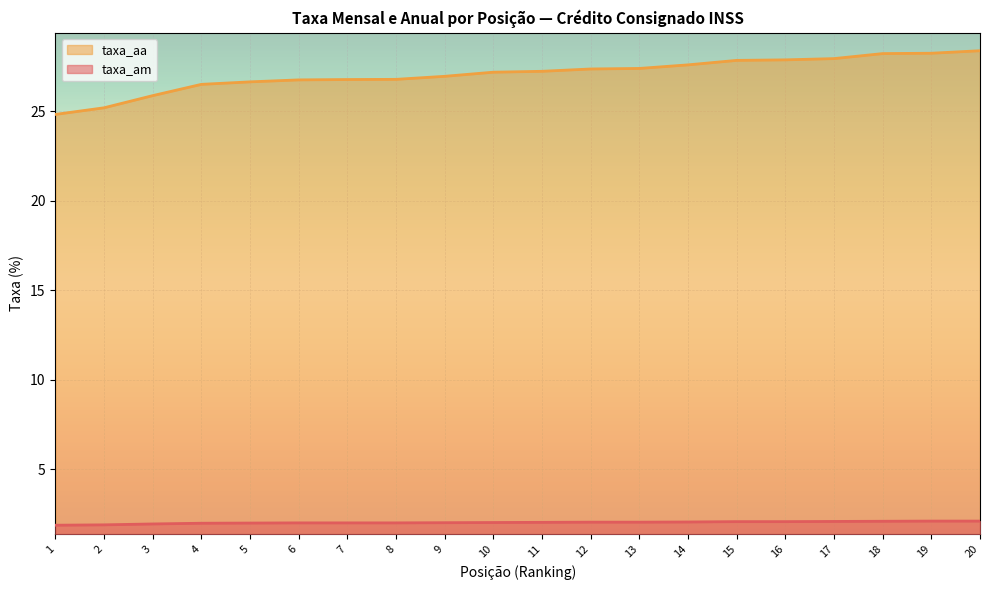

Reading right to left, what are all the values shown in this chart?

taxa_am: 20=2.1	19=2.1	18=2.1	17=2.1	16=2.1	15=2.1	14=2.0	13=2.0	12=2.0	11=2.0	10=2.0	9=2.0	8=2.0	7=2.0	6=2.0	5=2.0	4=2.0	3=1.9	2=1.9	1=1.9
taxa_aa: 20=28.4	19=28.2	18=28.2	17=27.9	16=27.9	15=27.9	14=27.6	13=27.4	12=27.4	11=27.2	10=27.2	9=27.0	8=26.8	7=26.8	6=26.8	5=26.6	4=26.5	3=25.9	2=25.2	1=24.8